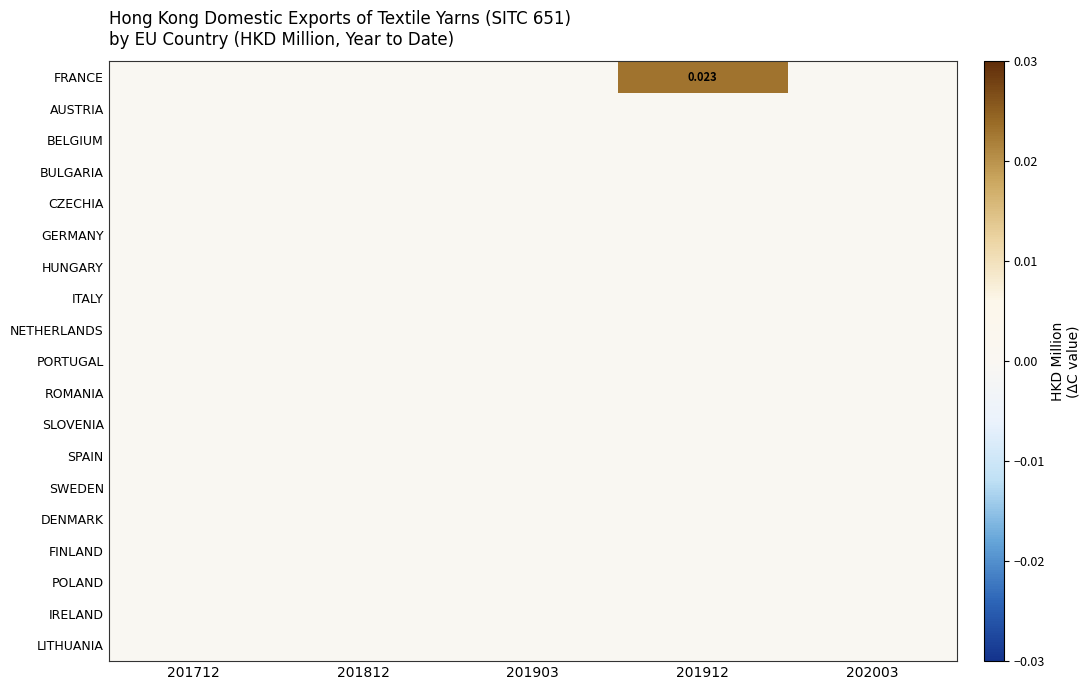

Rank the categories by ITALY value from highest to lowest.

201712, 201812, 201903, 201912, 202003